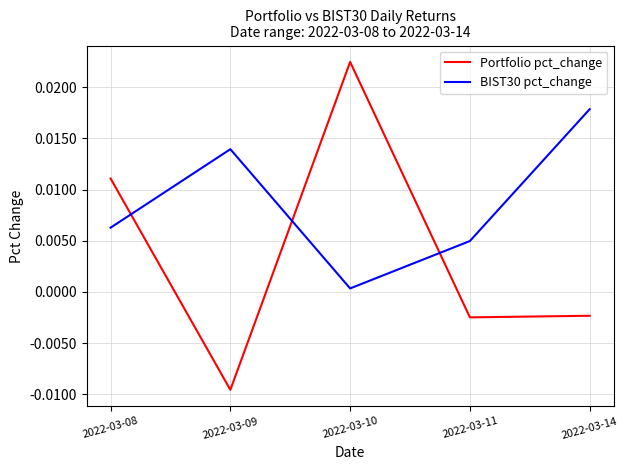

After their last crossing, which series has the higher values: Portfolio pct_change or BIST30 pct_change?

BIST30 pct_change